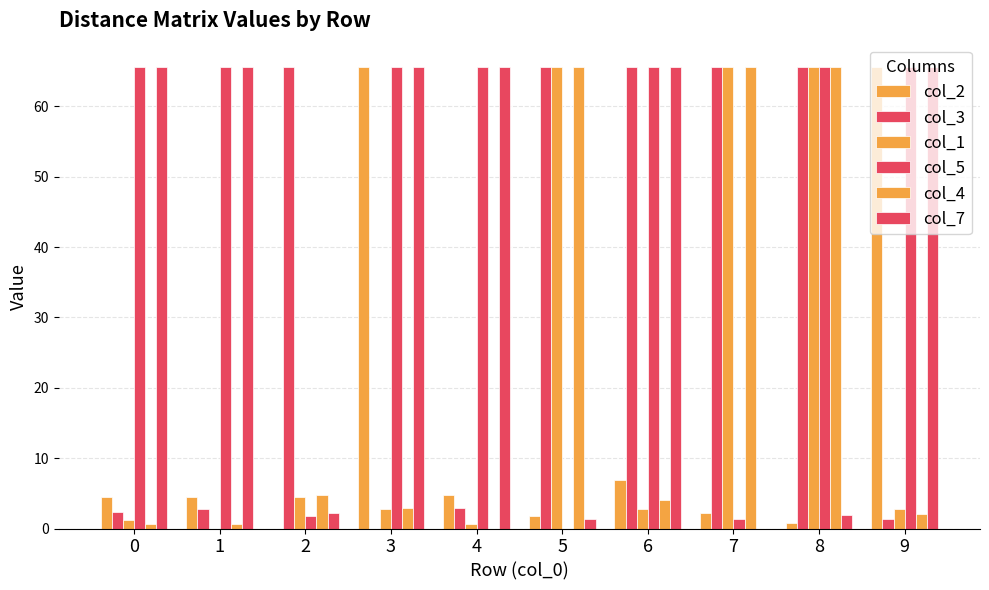

At which category is the sum across all series the highest?

8